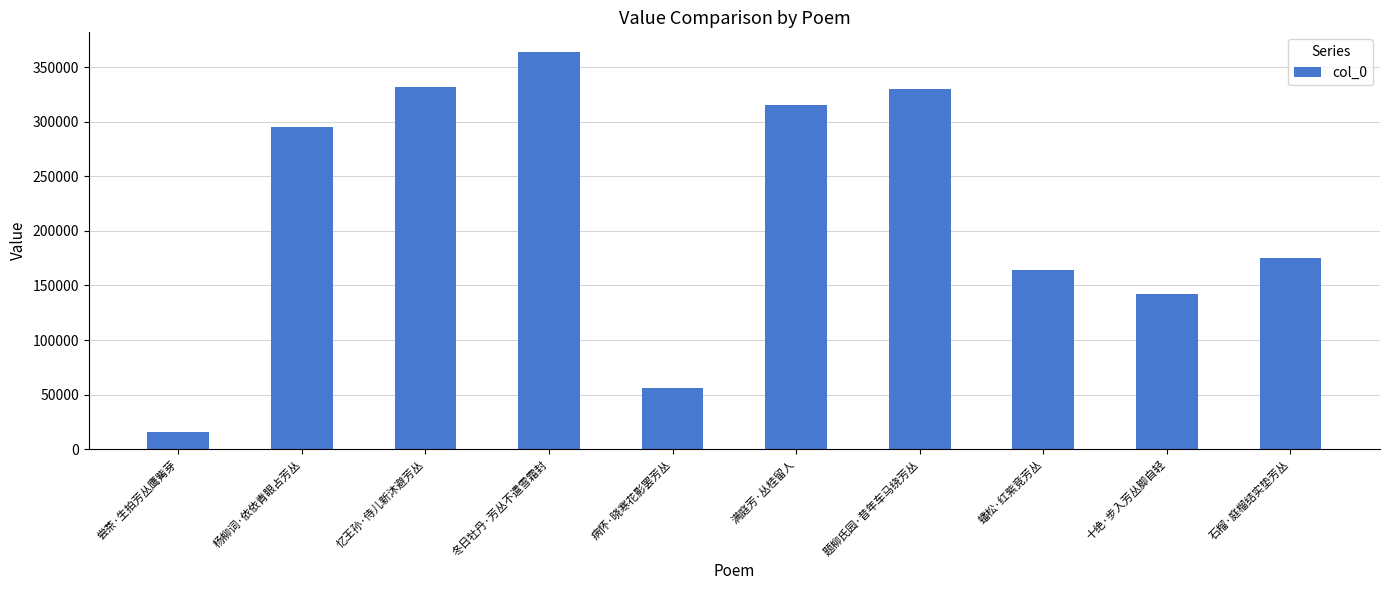

How many distinct data groups are displayed?

1